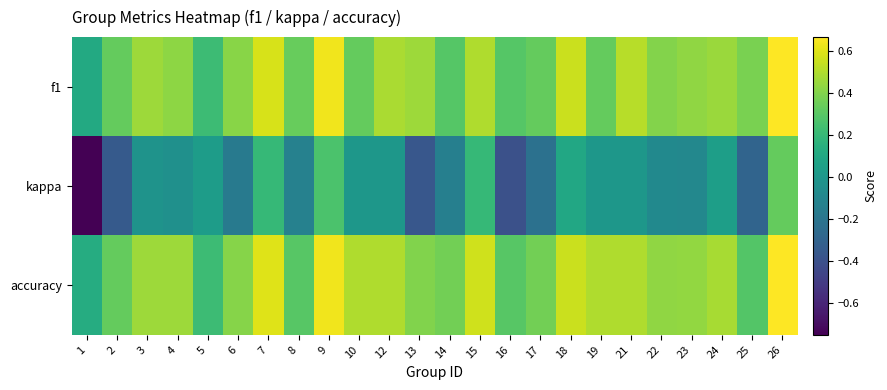

At how many categories does at least one series exceed 0?

24